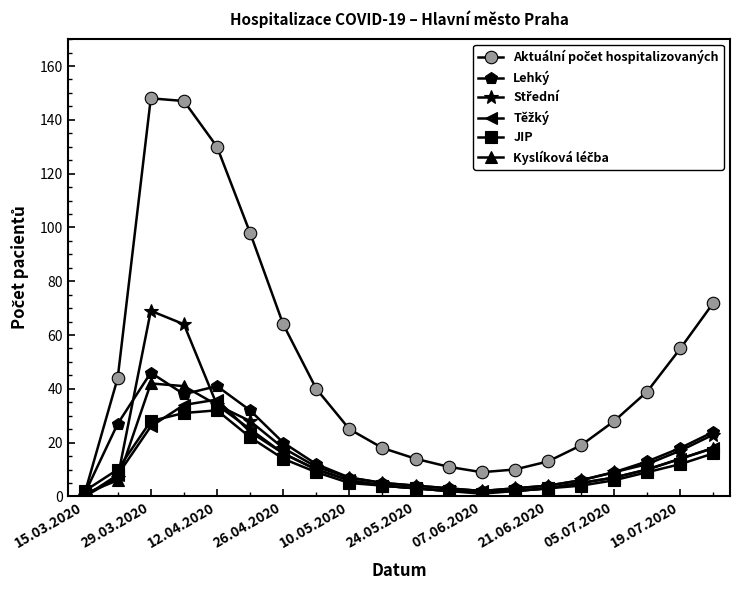

How many lines are shown in the chart?

6